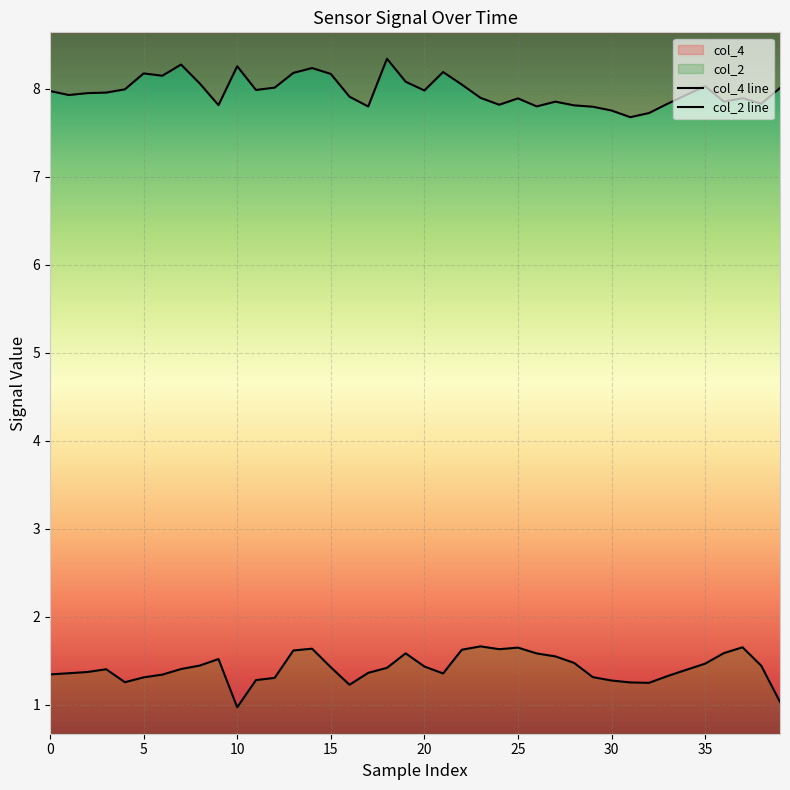

At which category is the sum across all series the highest?

14